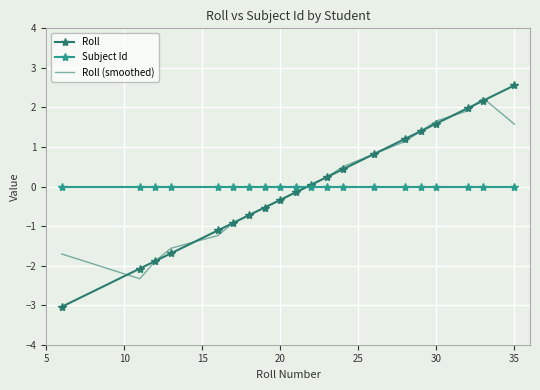

What is the smallest value displayed?

-3.0